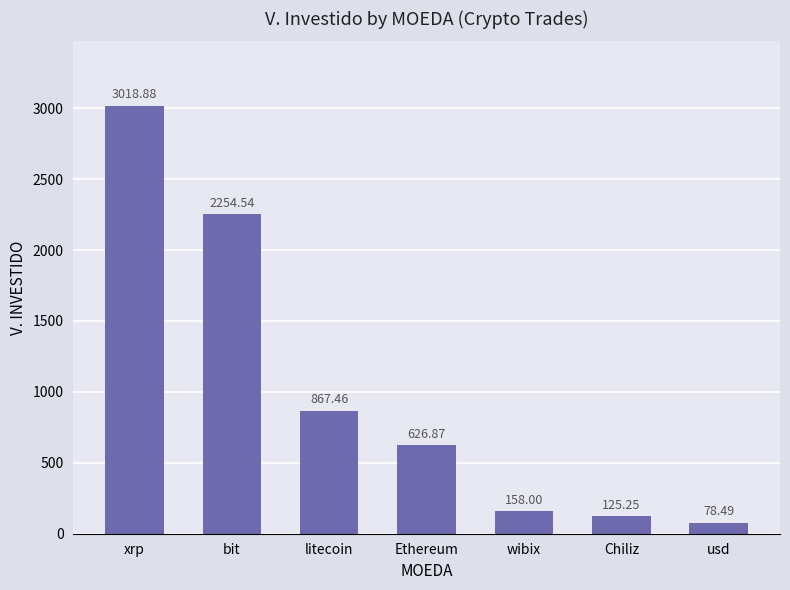

Where is the data nearest to the value 1548?

litecoin